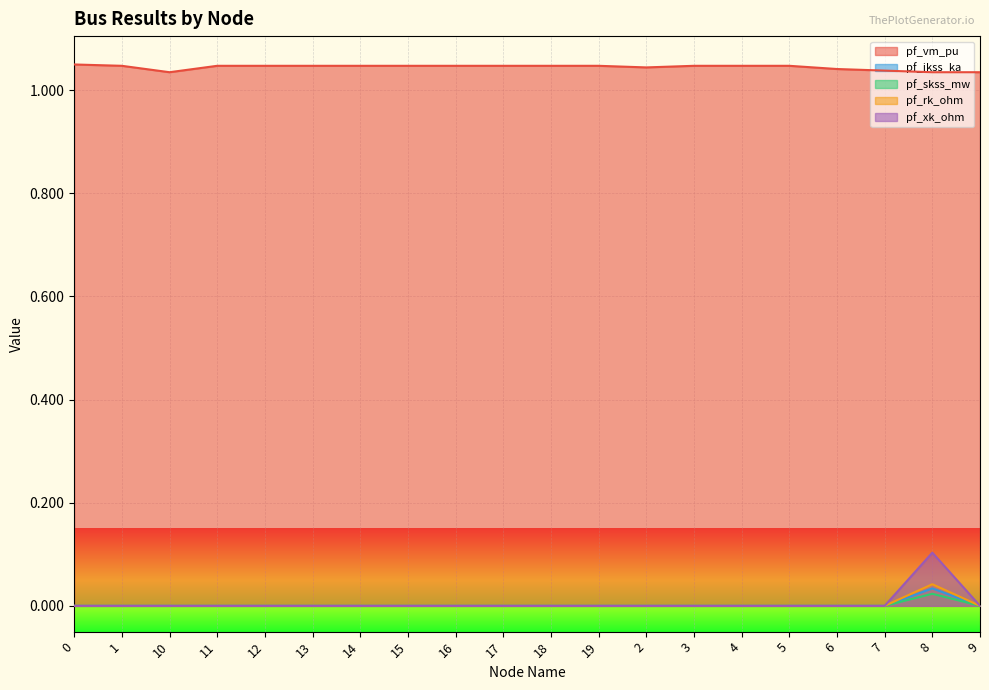

What is the total value across all series at 17?

1.0